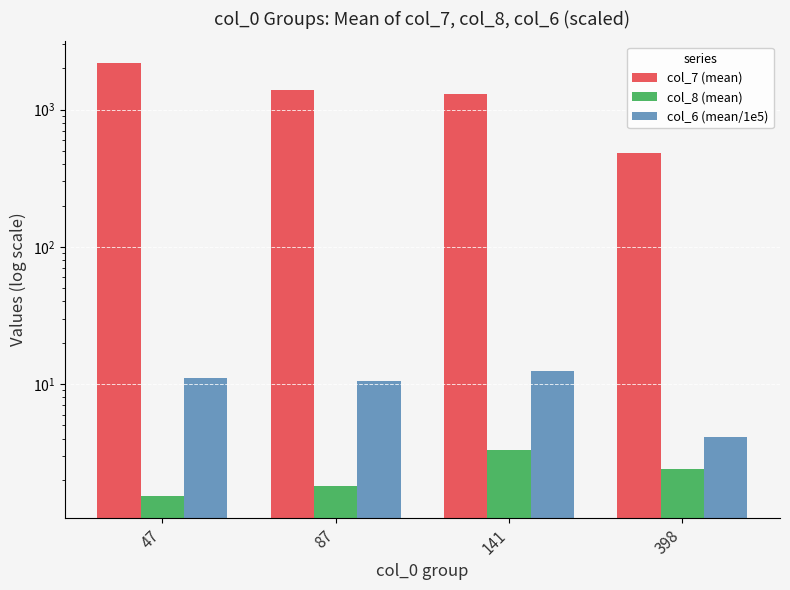

Which category has the lowest value across all series?

47